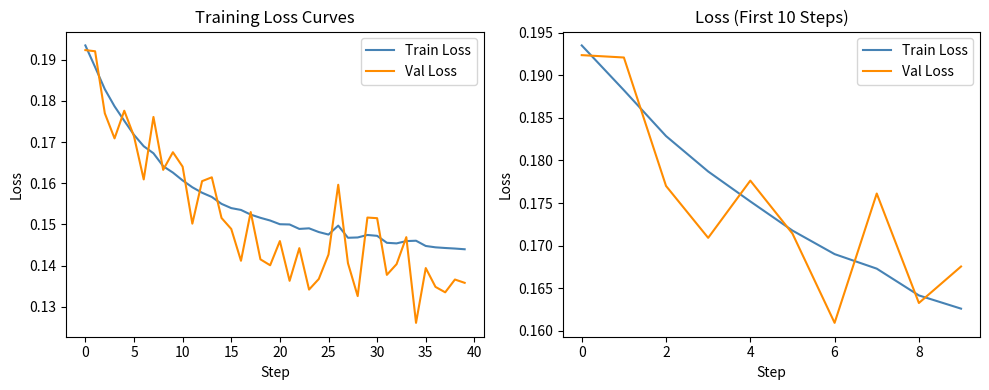

Which series has the largest total across all categories?

Train Loss